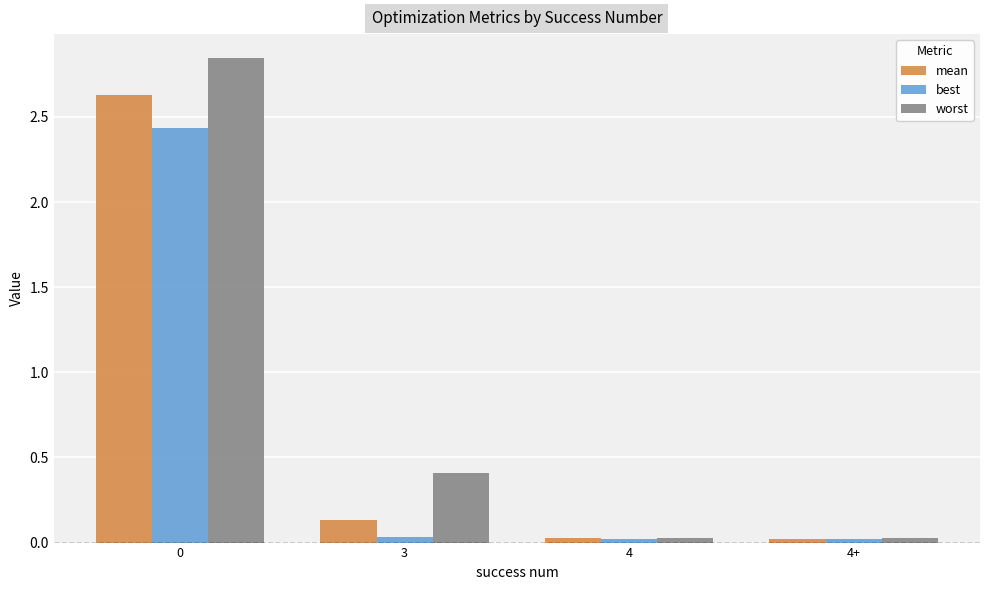

At how many categories does at least one series exceed 0?

4